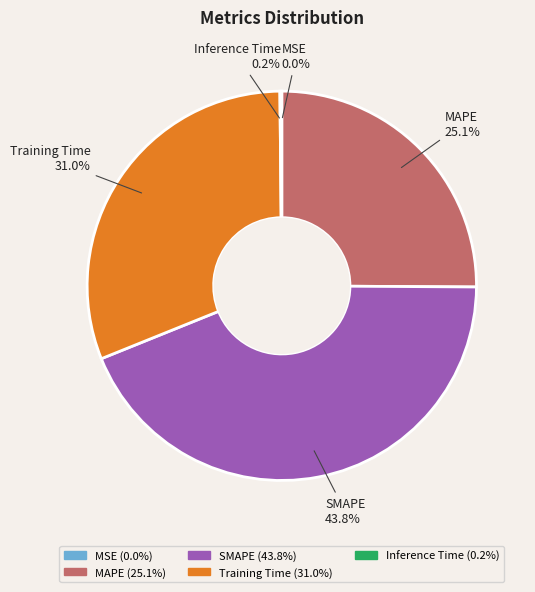

Which category has the biggest portion of the pie?

SMAPE